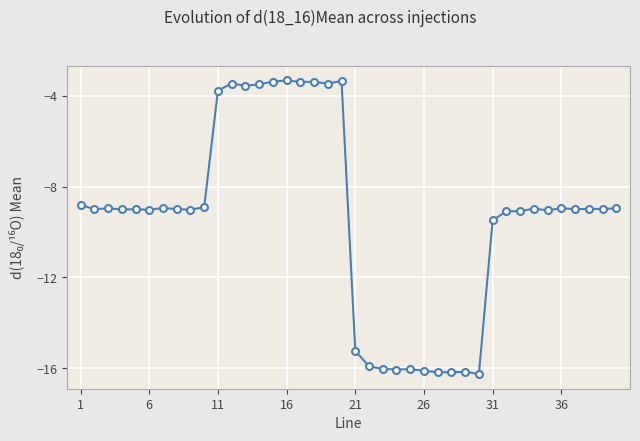

What is the difference between the maximum and minimum values?

13.0